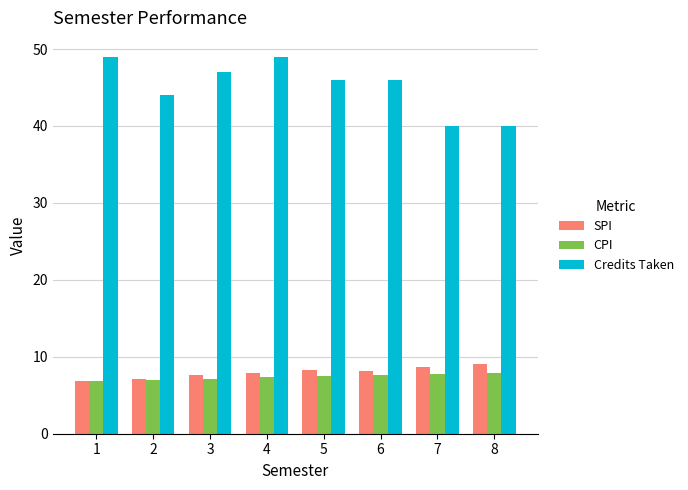

What is the lowest value of the Credits Taken series?

40.0